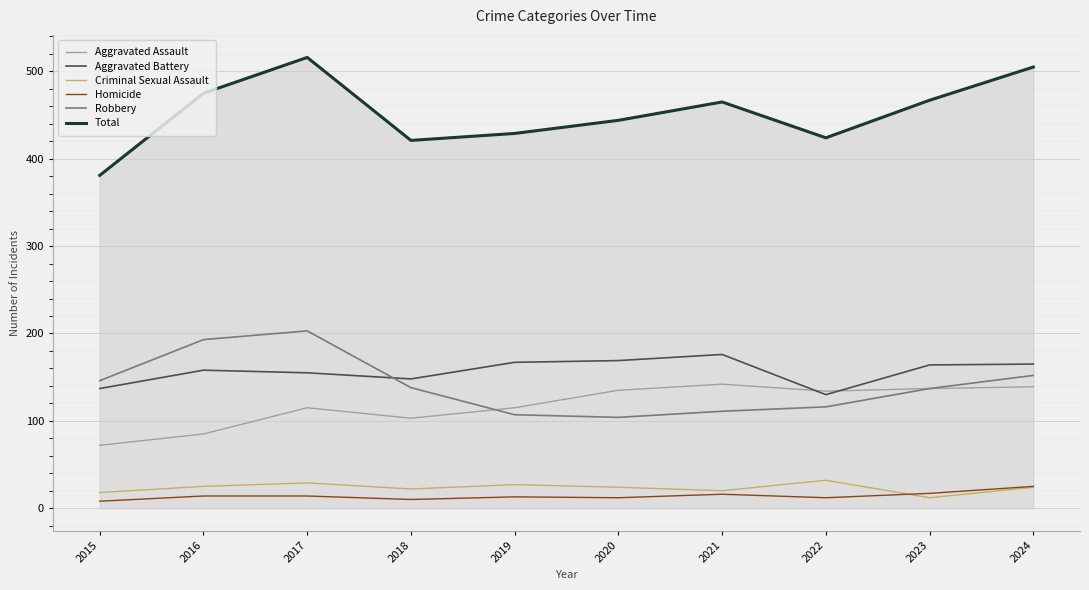

Rank the series by their maximum value, from lowest to highest.

Homicide, Criminal Sexual Assault, Aggravated Assault, Aggravated Battery, Robbery, Total